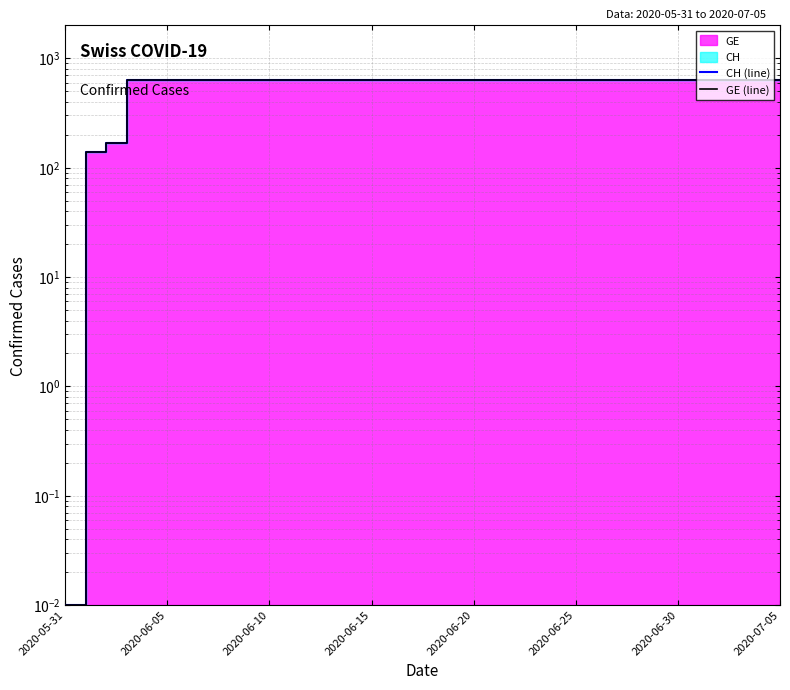

At which category is the sum across all series the highest?

2020-06-15